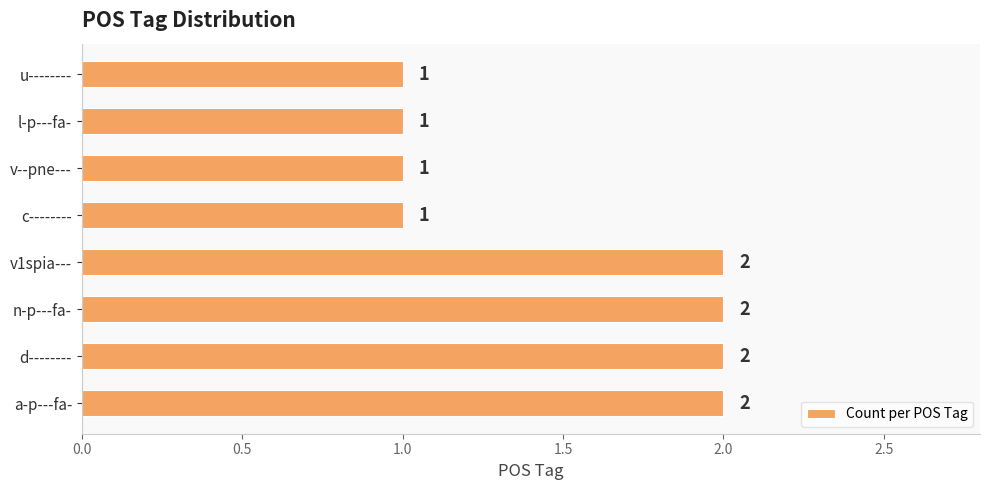

What is the difference between the maximum and minimum values?

1